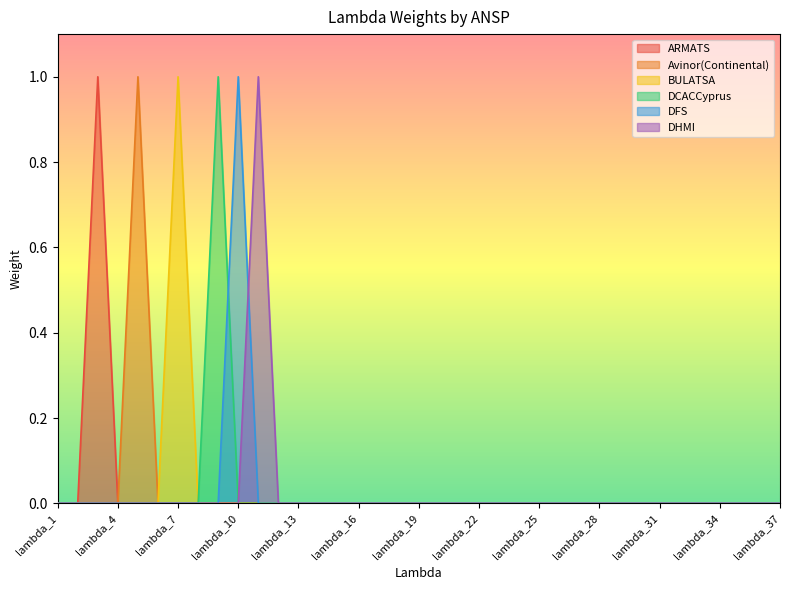

List the series in order of their peak value, highest first.

ARMATS, Avinor(Continental), BULATSA, DCACCyprus, DFS, DHMI